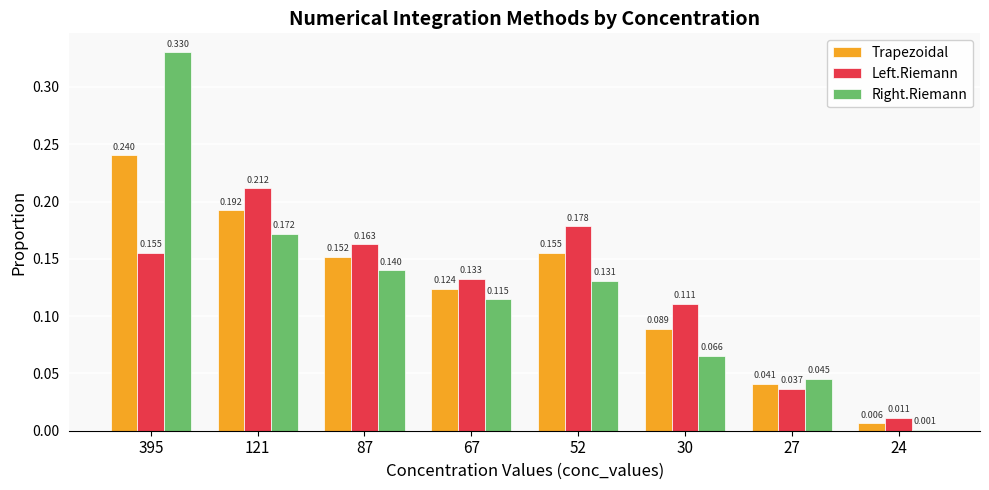

List the labels in order of Right.Riemann value, smallest first.

24, 27, 30, 67, 52, 87, 121, 395